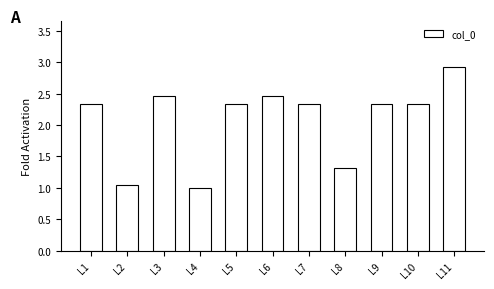

What is the average value?

2.1